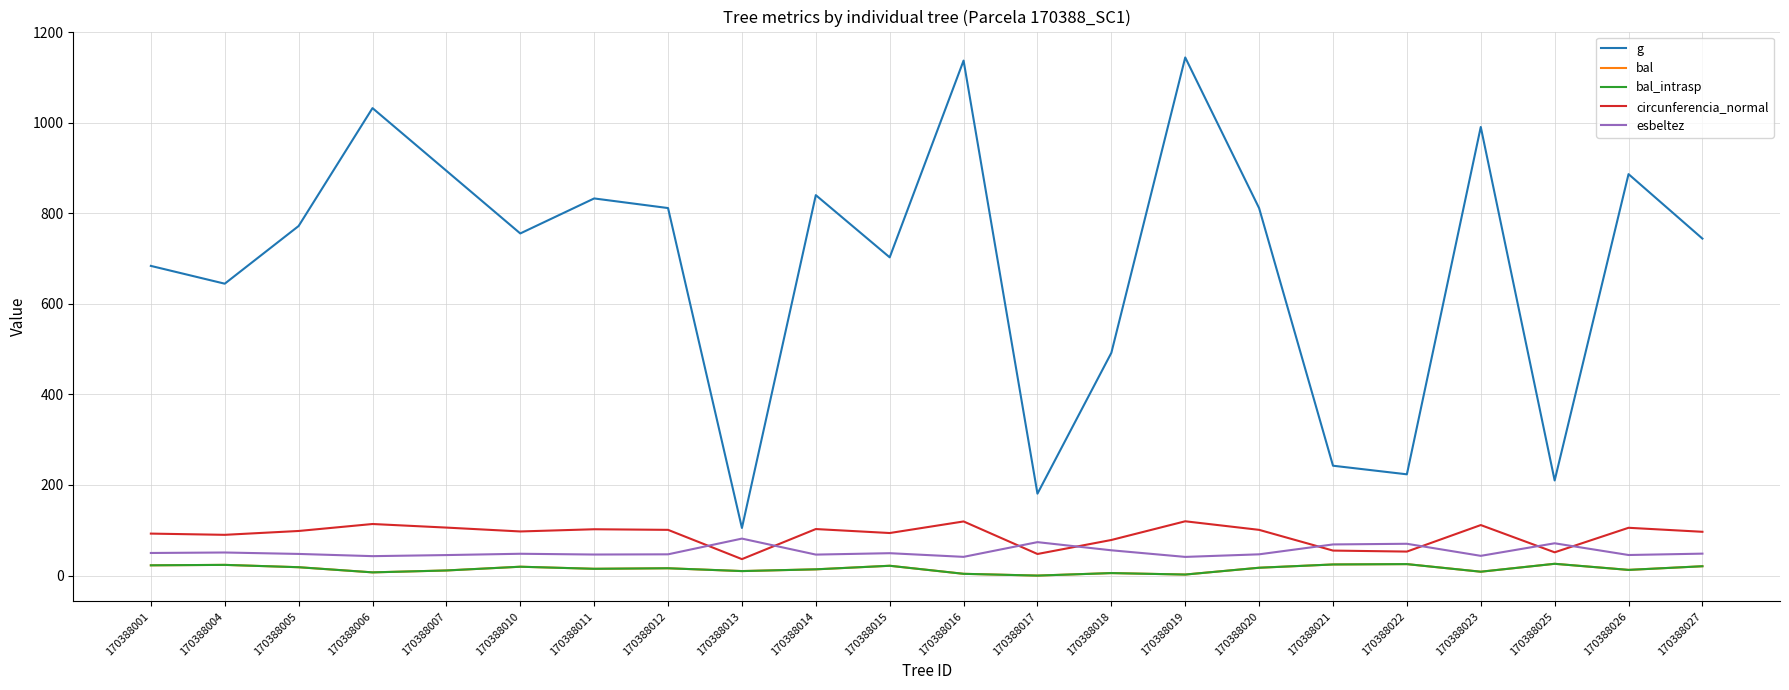

Does the chart have visible grid lines?

Yes